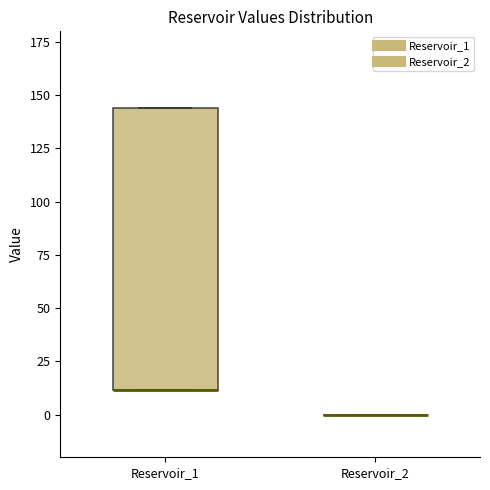

Which box is the tallest, from its lower edge to its upper edge?

Reservoir_1